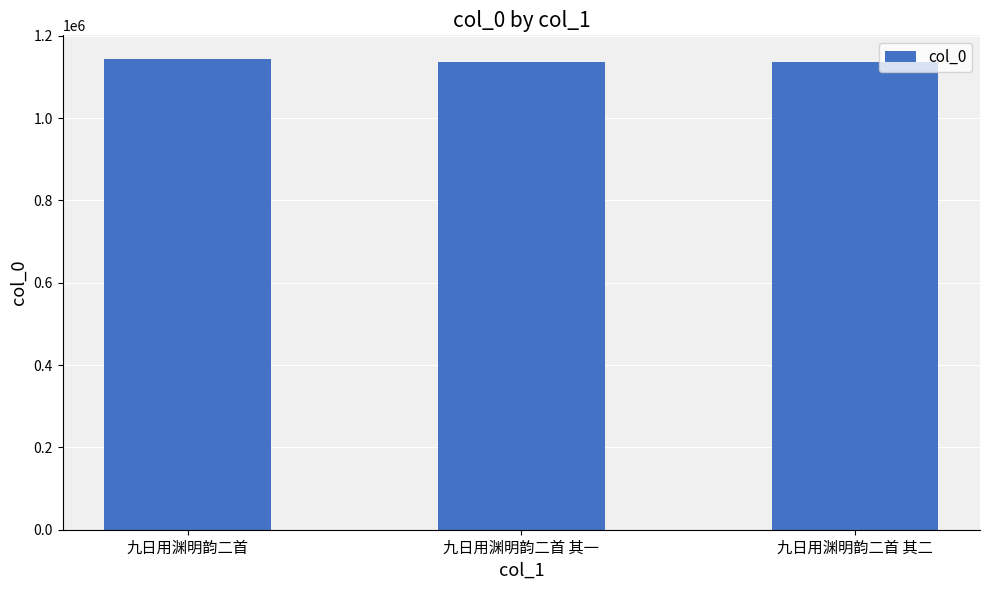

How many bars are there in total?

3